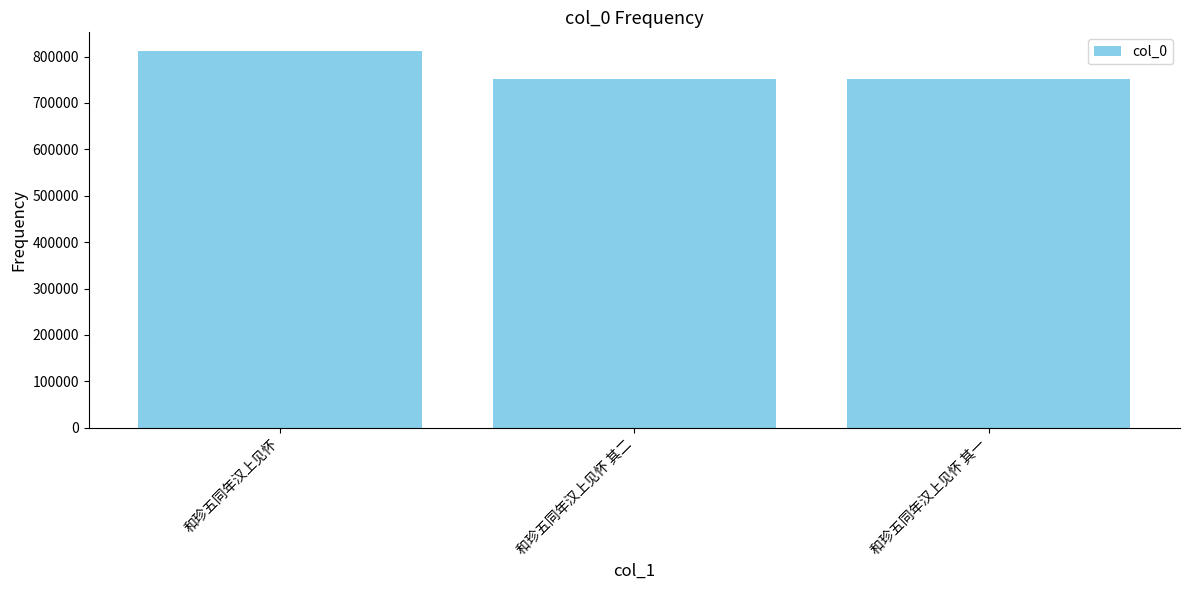

How many values are below 752329?

1